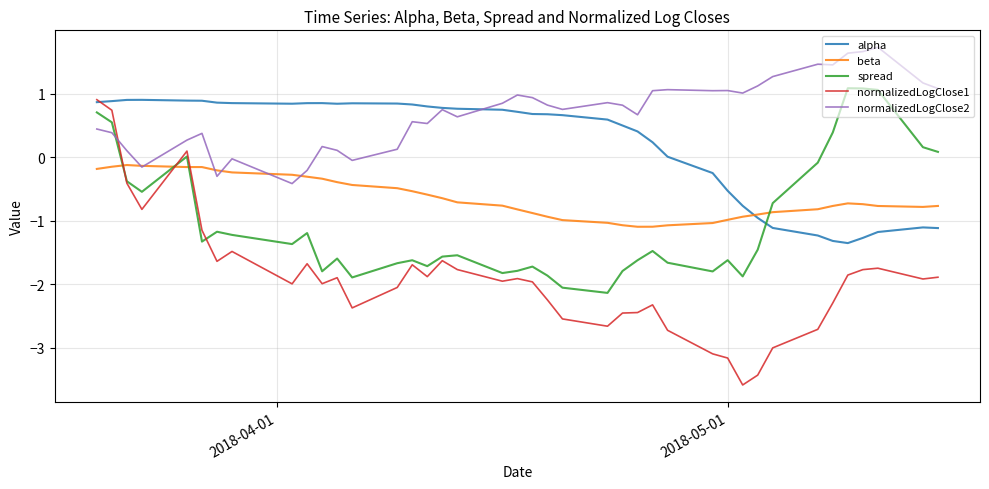

After their last crossing, which series has the higher values: normalizedLogClose1 or beta?

beta